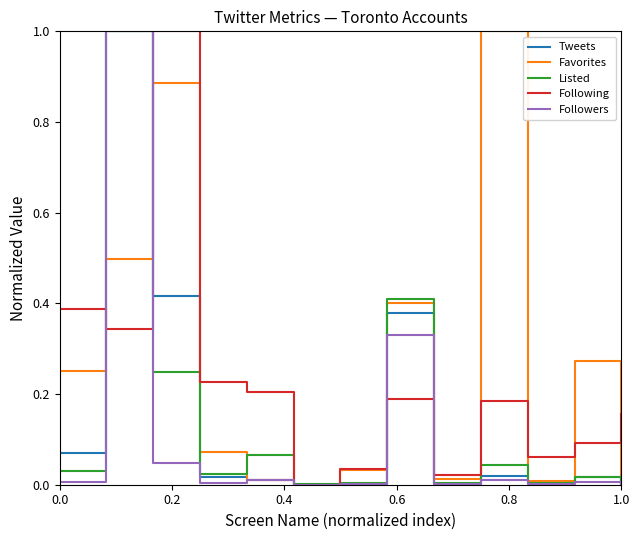

What is the maximum value for Tweets?

1.0